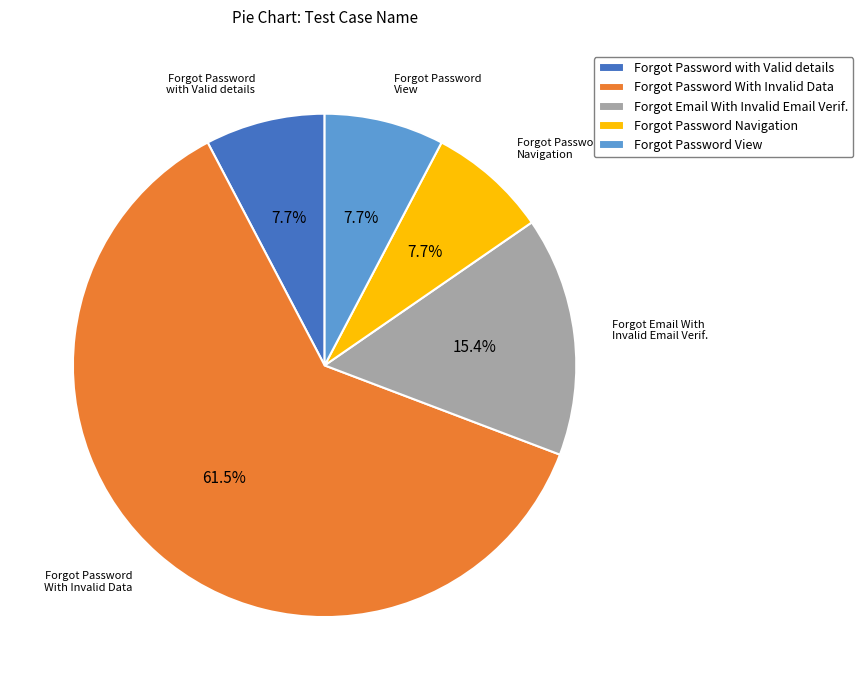

Does Forgot Password With Invalid Data represent more than half of the total?

Yes